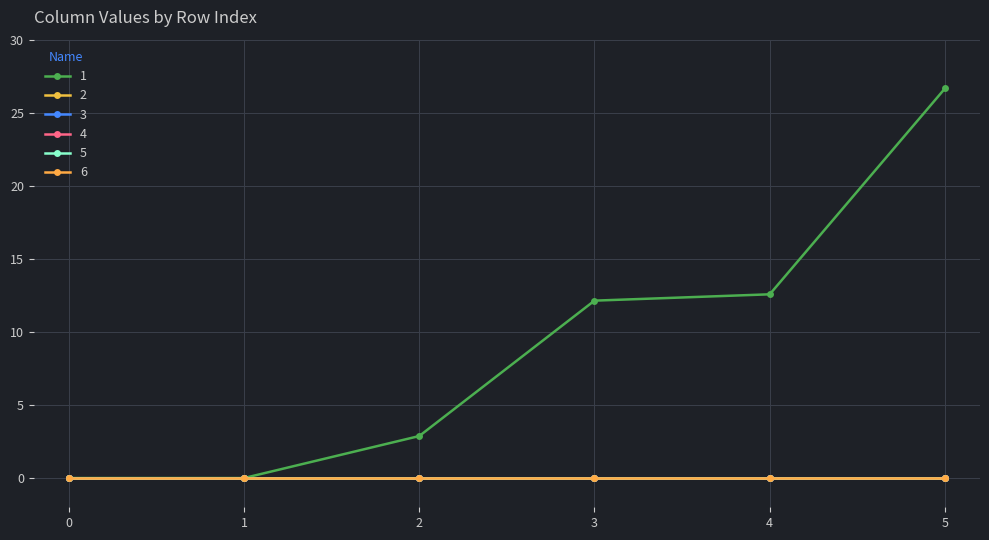

Is this an area chart (filled region under the line)?

No